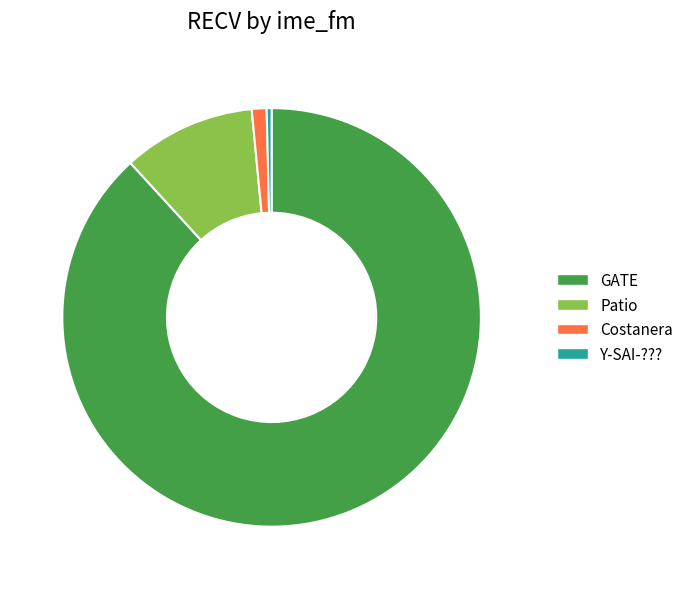

Rank the categories by value from lowest to highest.

Y-SAI-???, Costanera, Patio, GATE